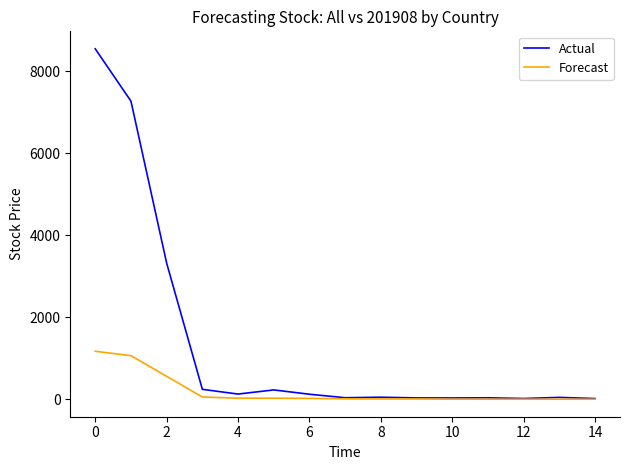

Is this an area chart (filled region under the line)?

No